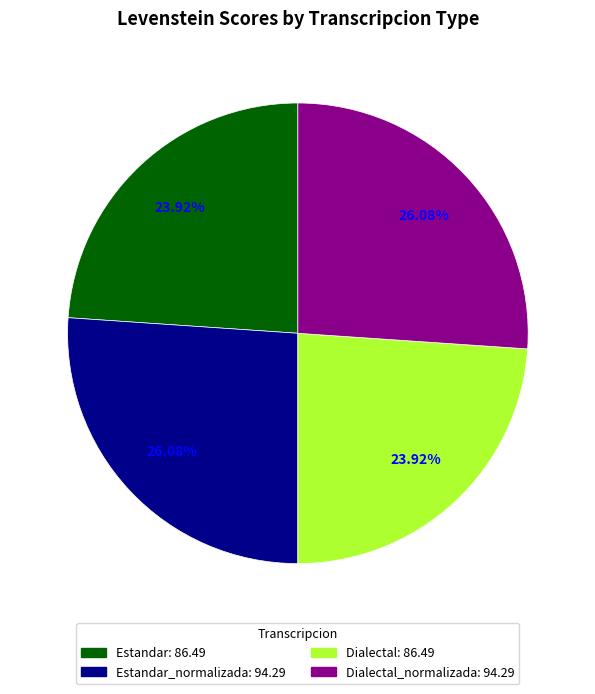

Is there a majority slice in this chart?

No